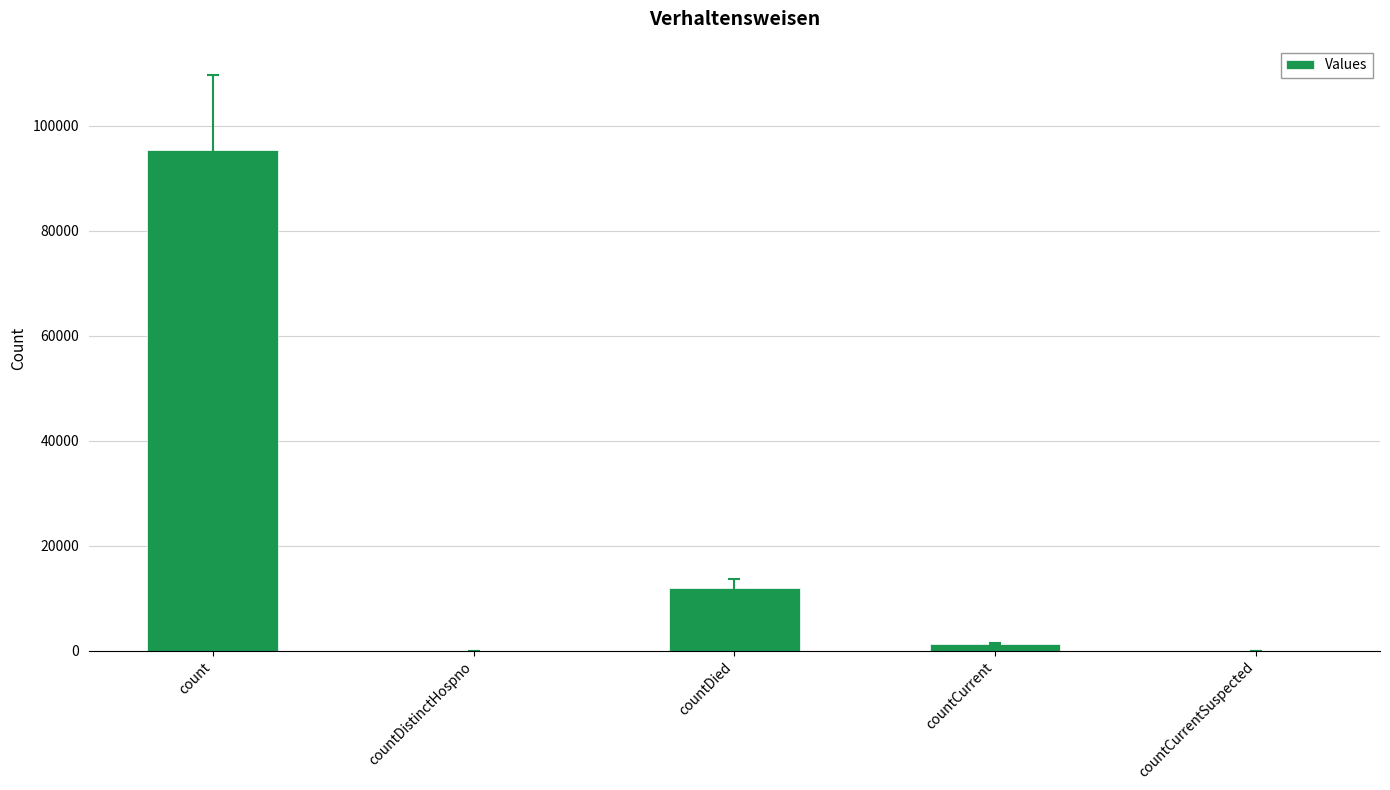

Are the bars horizontal?

No